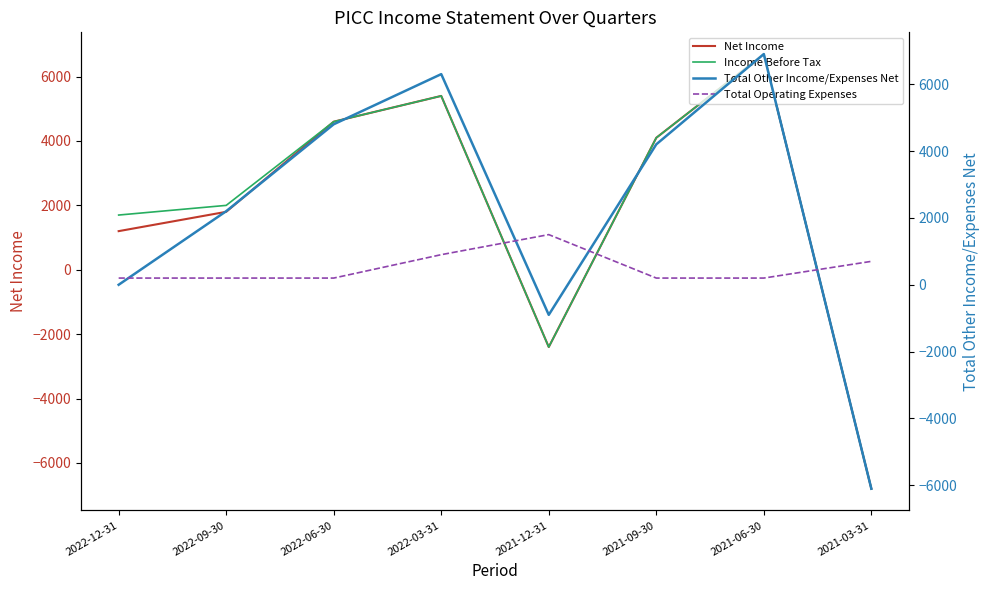

What is the sum of all Total Other Income/Expenses Net values?

17400